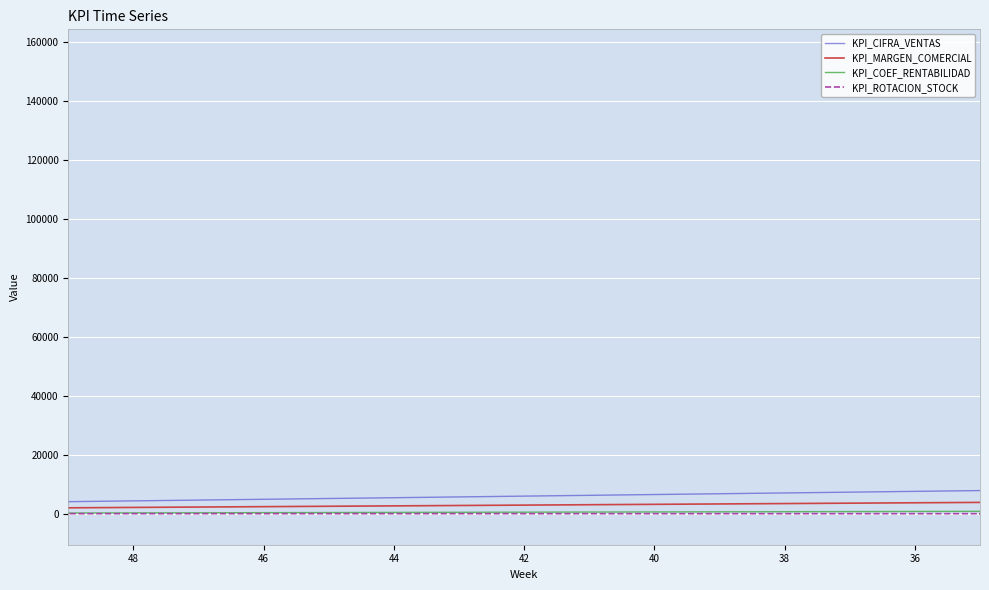

True or false: KPI_CIFRA_VENTAS and KPI_MARGEN_COMERCIAL intersect in this chart.

False